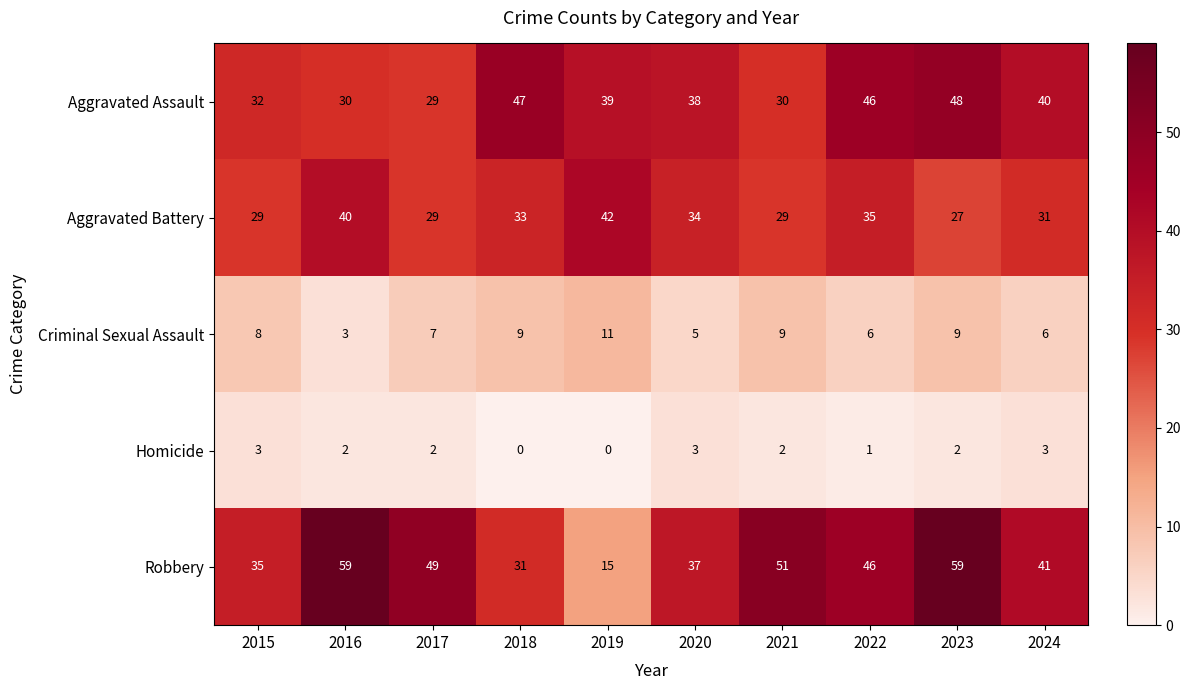

What is the difference between the second highest and minimum values in the Criminal Sexual Assault series?

6